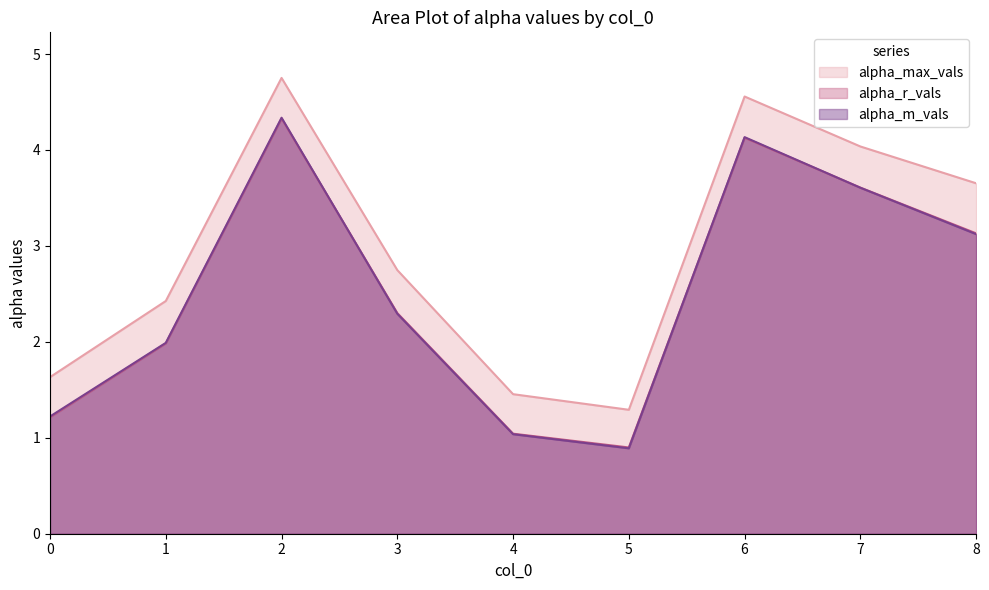

What is the difference between the maximum and minimum values in the alpha_r_vals series?

3.4